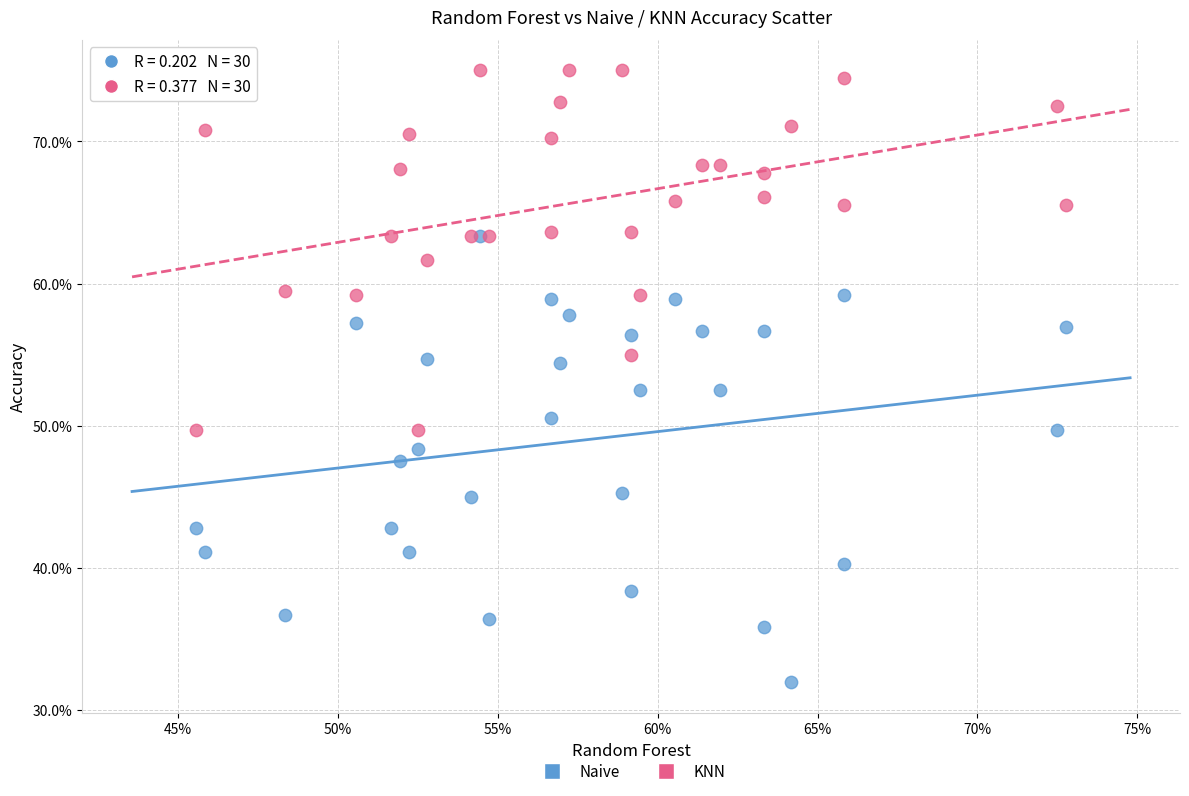

Which series has the widest spread of Y values?

Naive